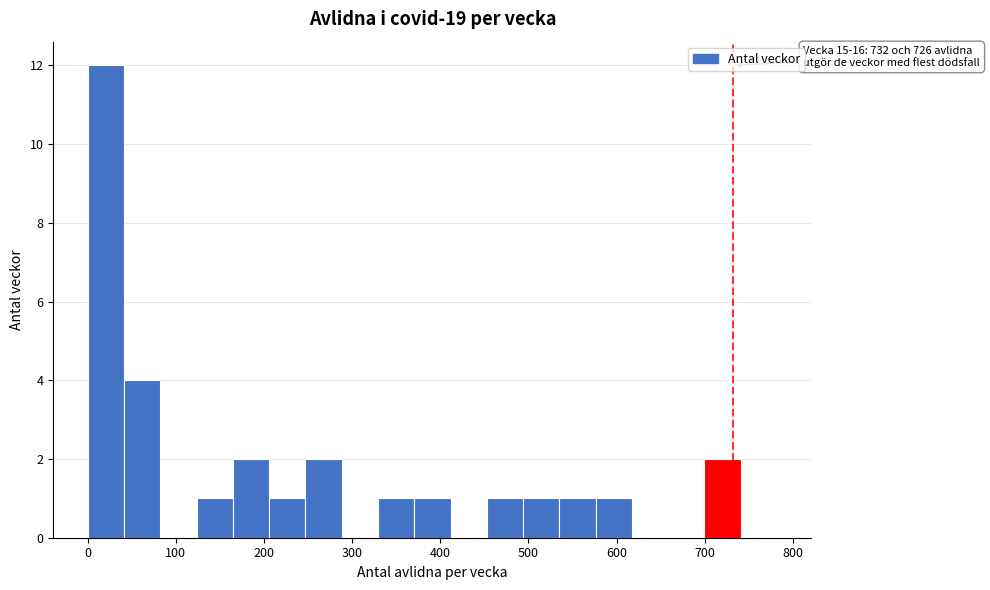

Which range on the x-axis has the tallest bar?

0 to 40